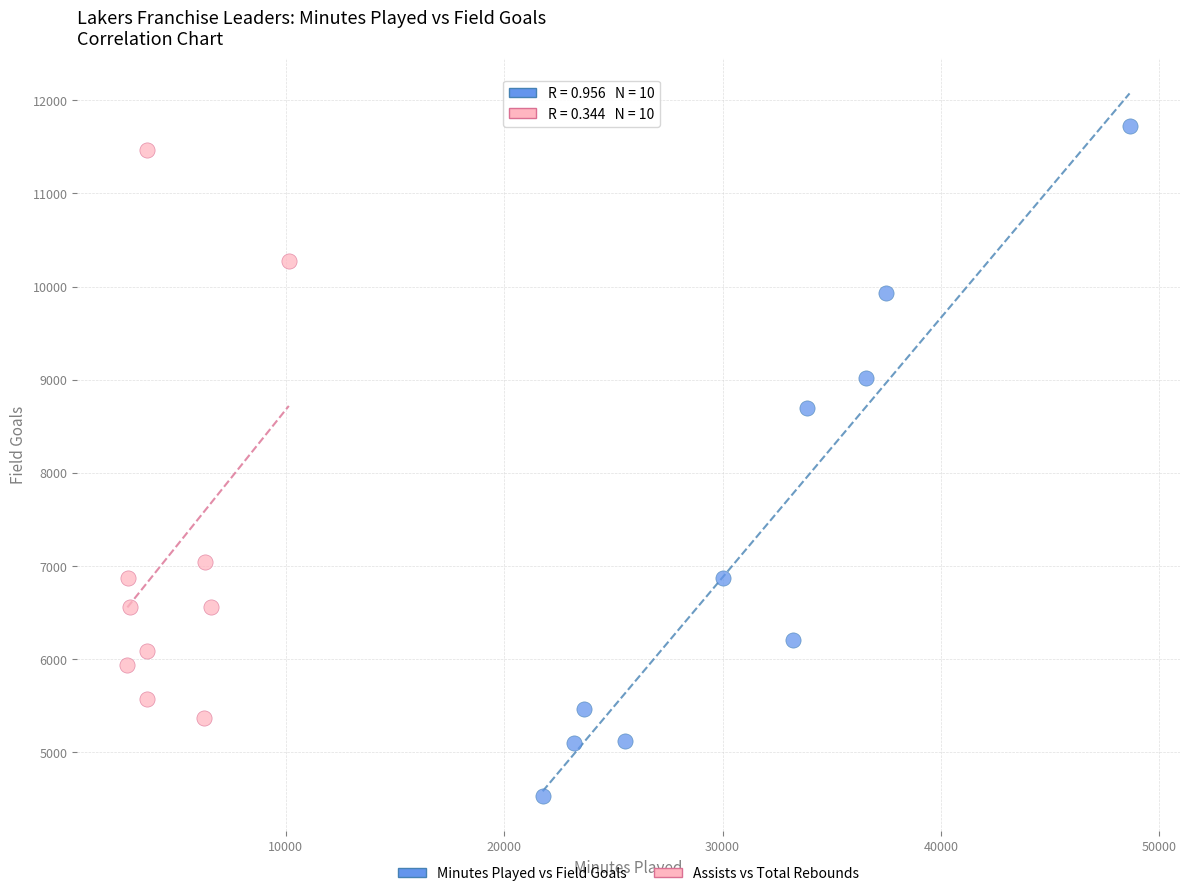

Which series contains the lowest Y value?

Minutes Played vs Field Goals